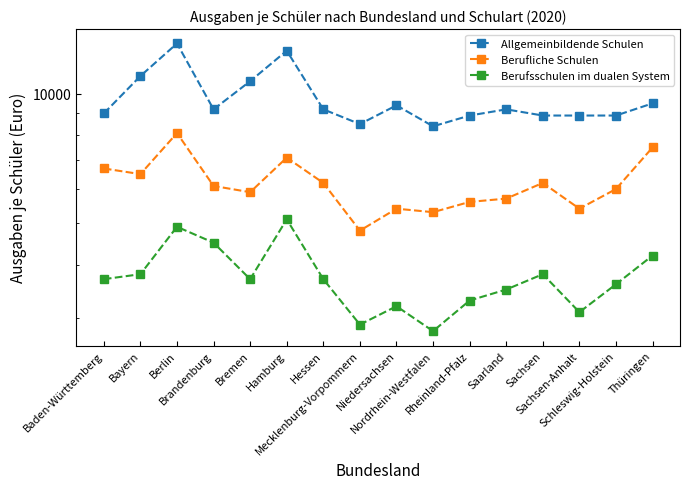

Reading left to right, extract all data points from this chart.

Allgemeinbildende Schulen: Baden-Württemberg=9000	Bayern=11000	Berlin=13100	Brandenburg=9200	Bremen=10700	Hamburg=12600	Hessen=9200	Mecklenburg-Vorpommern=8500	Niedersachsen=9400	Nordrhein-Westfalen=8400	Rheinland-Pfalz=8900	Saarland=9200	Sachsen=8900	Sachsen-Anhalt=8900	Schleswig-Holstein=8900	Thüringen=9500
Berufliche Schulen: Baden-Württemberg=6700	Bayern=6500	Berlin=8100	Brandenburg=6100	Bremen=5900	Hamburg=7100	Hessen=6200	Mecklenburg-Vorpommern=4800	Niedersachsen=5400	Nordrhein-Westfalen=5300	Rheinland-Pfalz=5600	Saarland=5700	Sachsen=6200	Sachsen-Anhalt=5400	Schleswig-Holstein=6000	Thüringen=7500
Berufsschulen im dualen System: Baden-Württemberg=3700	Bayern=3800	Berlin=4900	Brandenburg=4500	Bremen=3700	Hamburg=5100	Hessen=3700	Mecklenburg-Vorpommern=2900	Niedersachsen=3200	Nordrhein-Westfalen=2800	Rheinland-Pfalz=3300	Saarland=3500	Sachsen=3800	Sachsen-Anhalt=3100	Schleswig-Holstein=3600	Thüringen=4200